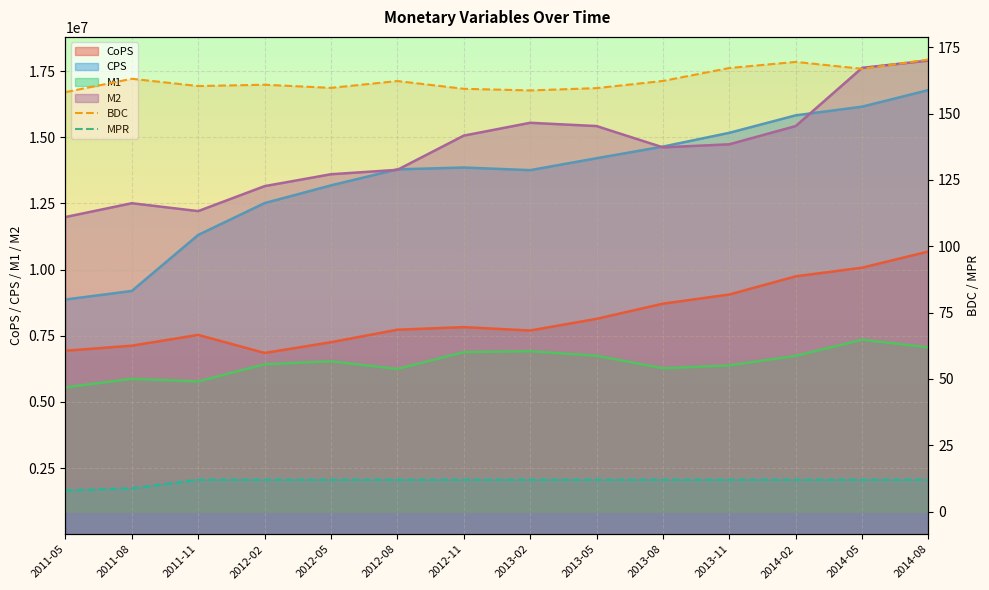

True or false: M2 and BDC cross at least once.

False